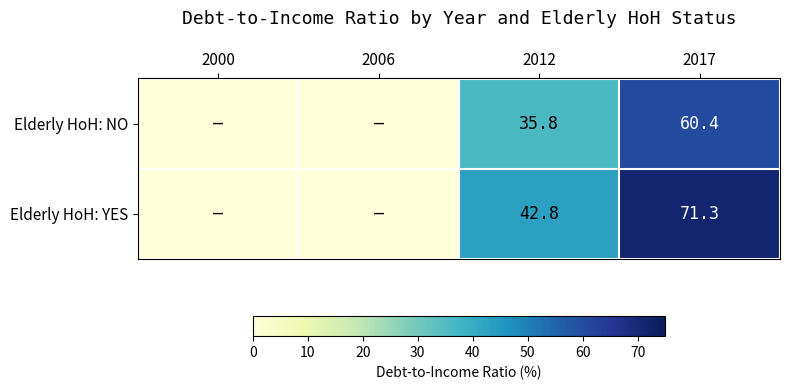

At which category is the sum across all series the highest?

2017